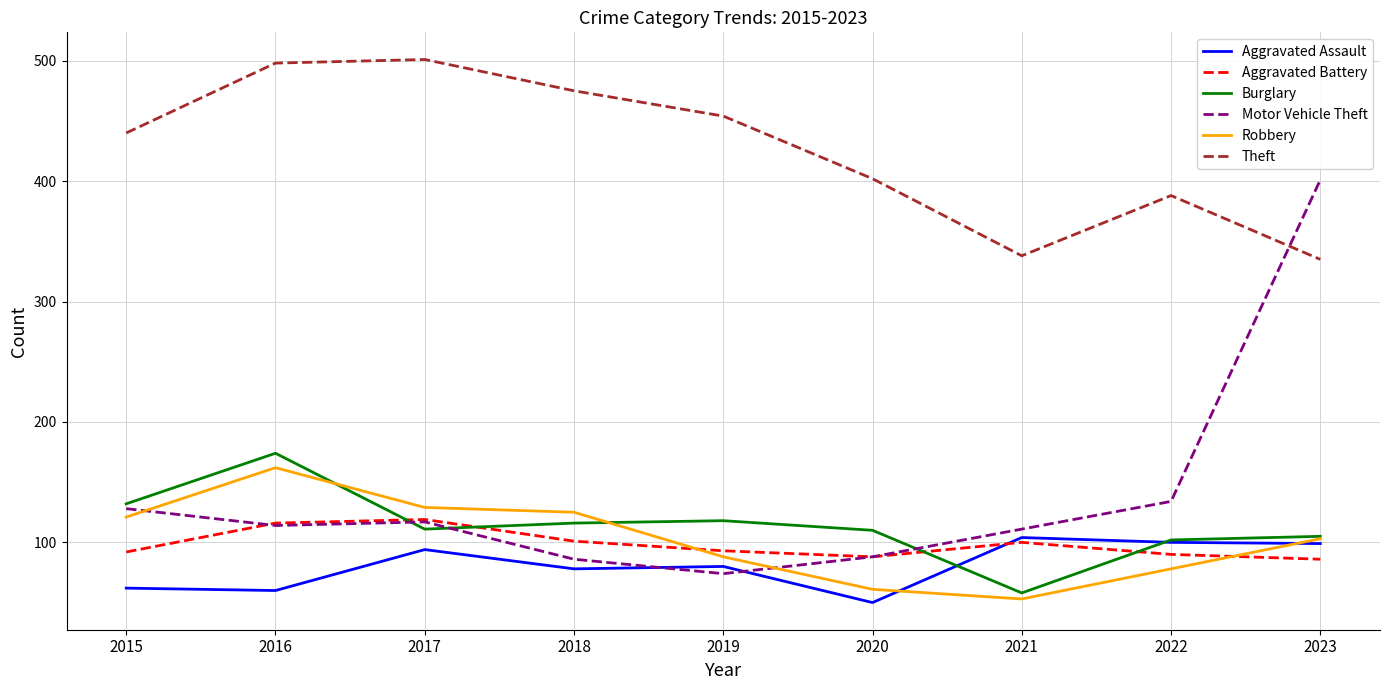

True or false: Aggravated Battery and Motor Vehicle Theft intersect in this chart.

True